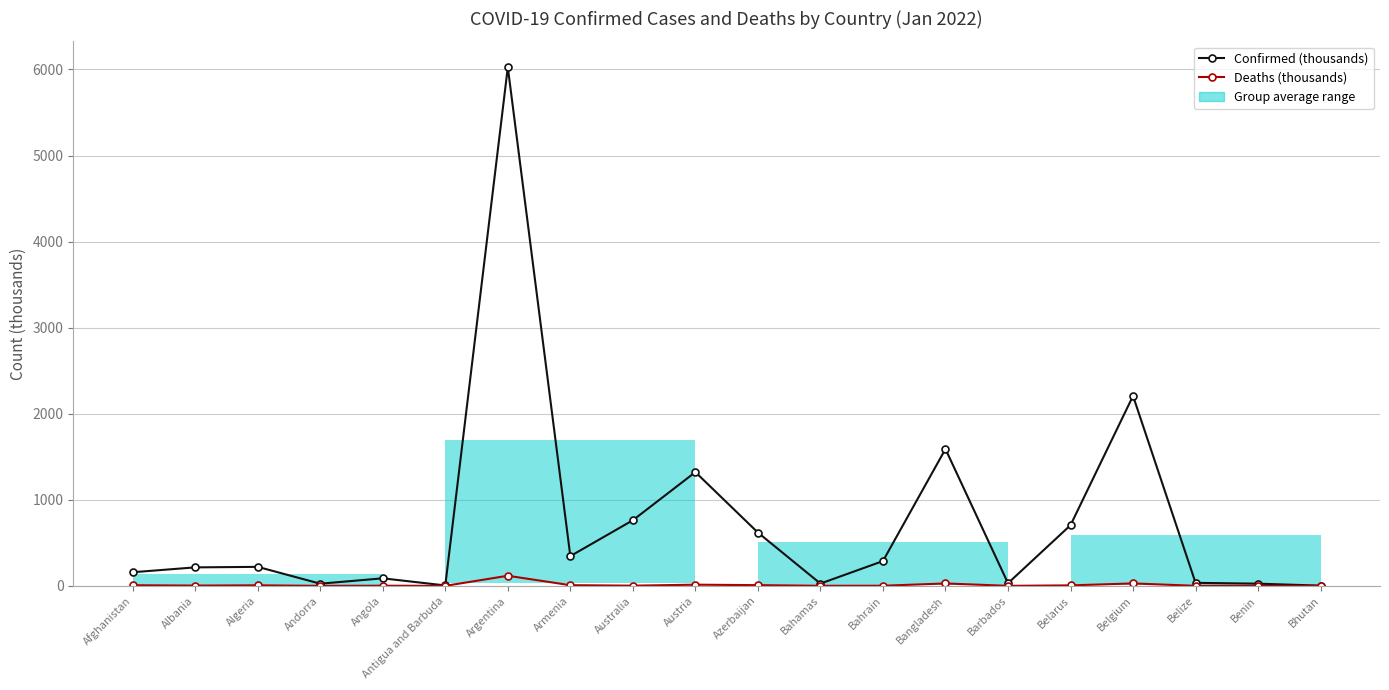

True or false: Deaths (thousands) has more than 0 points higher than both neighbors.

True